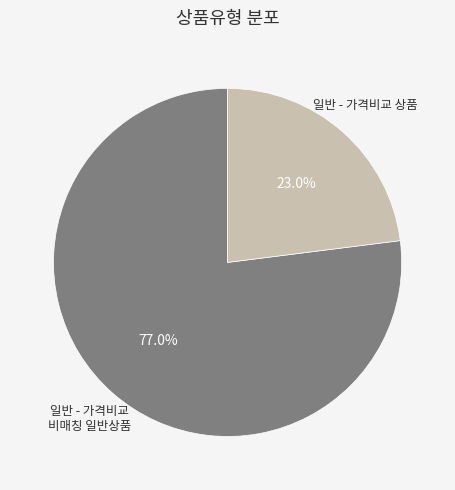

Is there any slice that represents more than half of the pie?

Yes